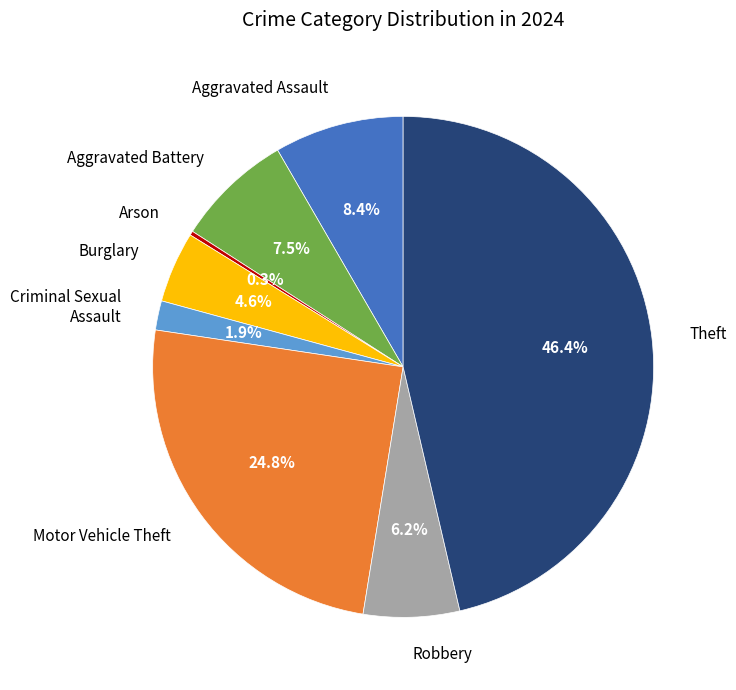

What percentage is the Robbery slice, to the nearest percent?

6%